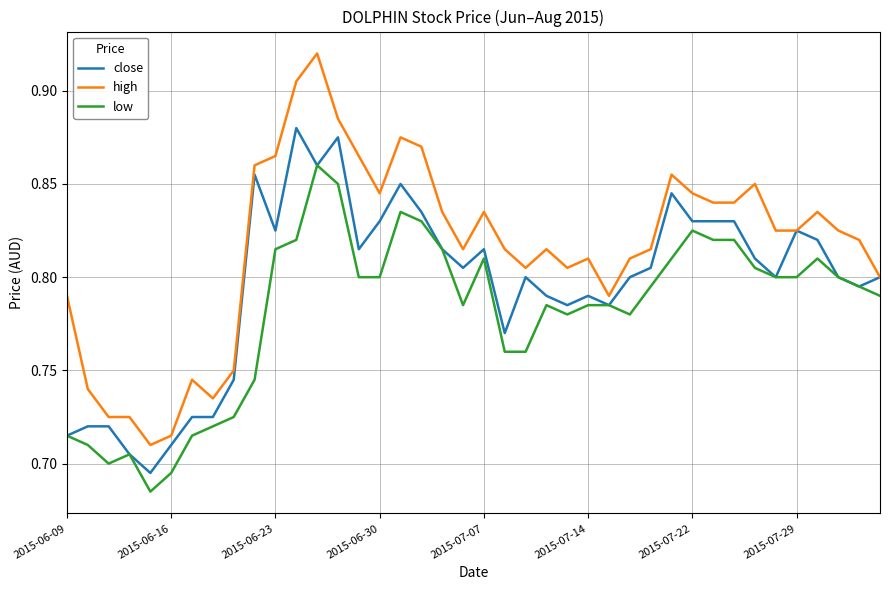

Which series has the largest total across all categories?

high